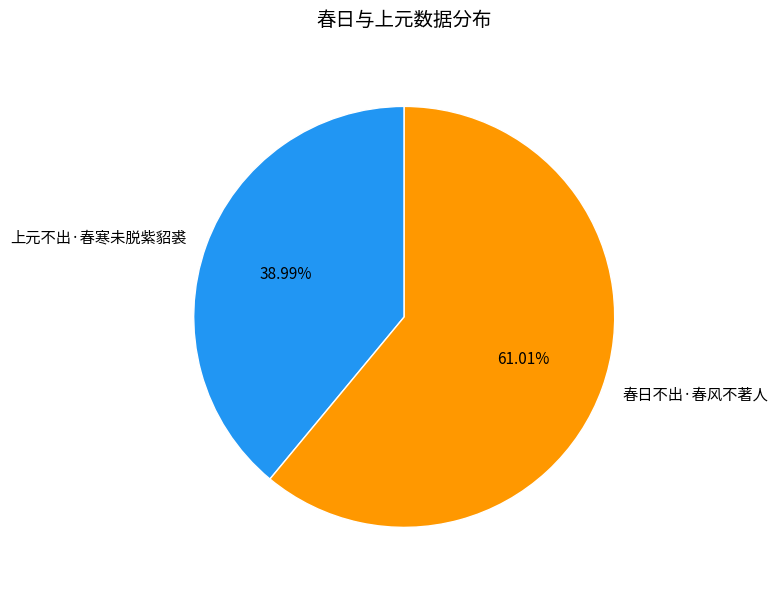

How many slices are in this pie chart?

2